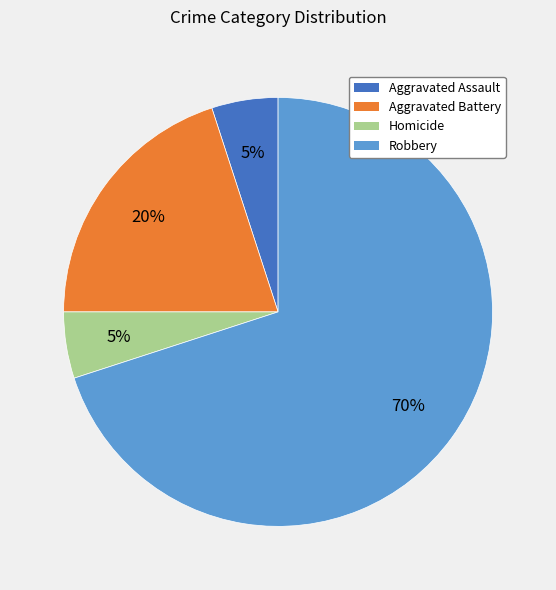

To the nearest percent, what is the difference between the Aggravated Assault and Aggravated Battery slice percentages?

15%